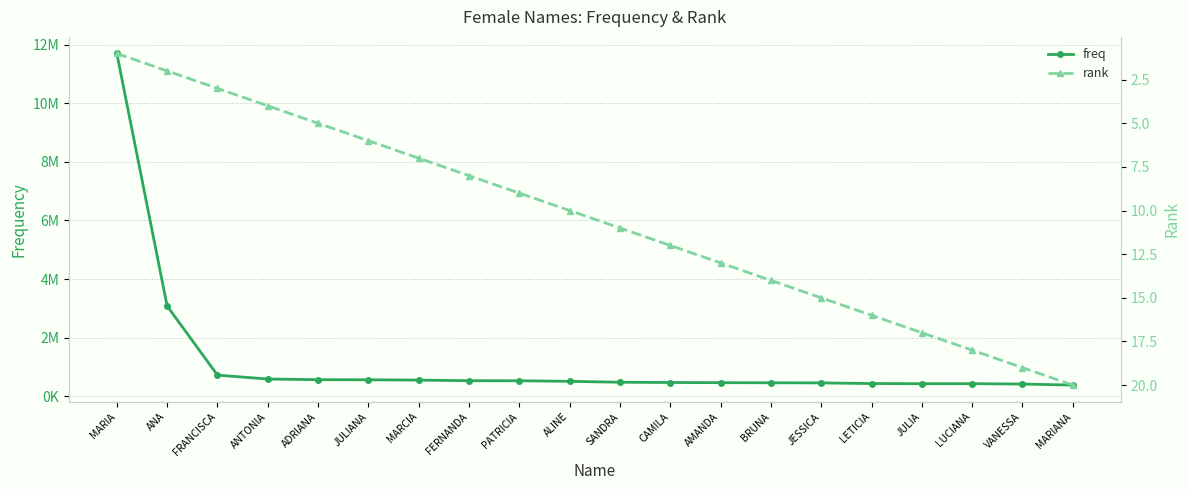

What is the difference between the second highest and minimum values in the freq series?

2697951